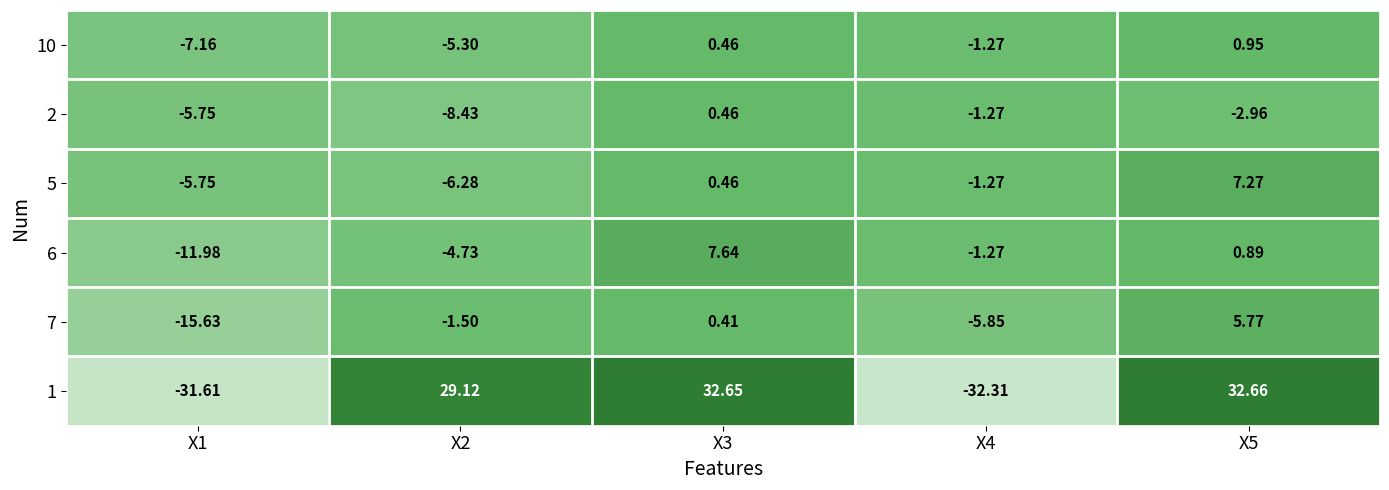

Is the value of 5 at X1 greater than the value of 6 at X3?

No